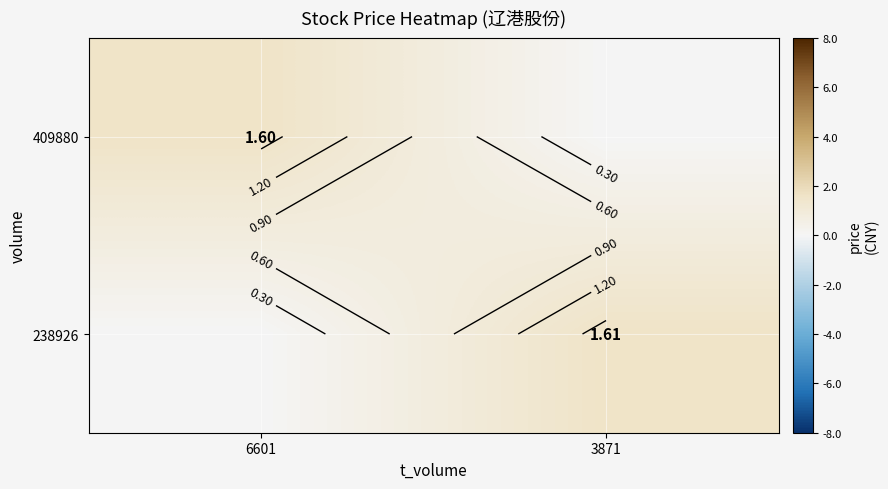

How many 238926 values are between 0 and 1?

1